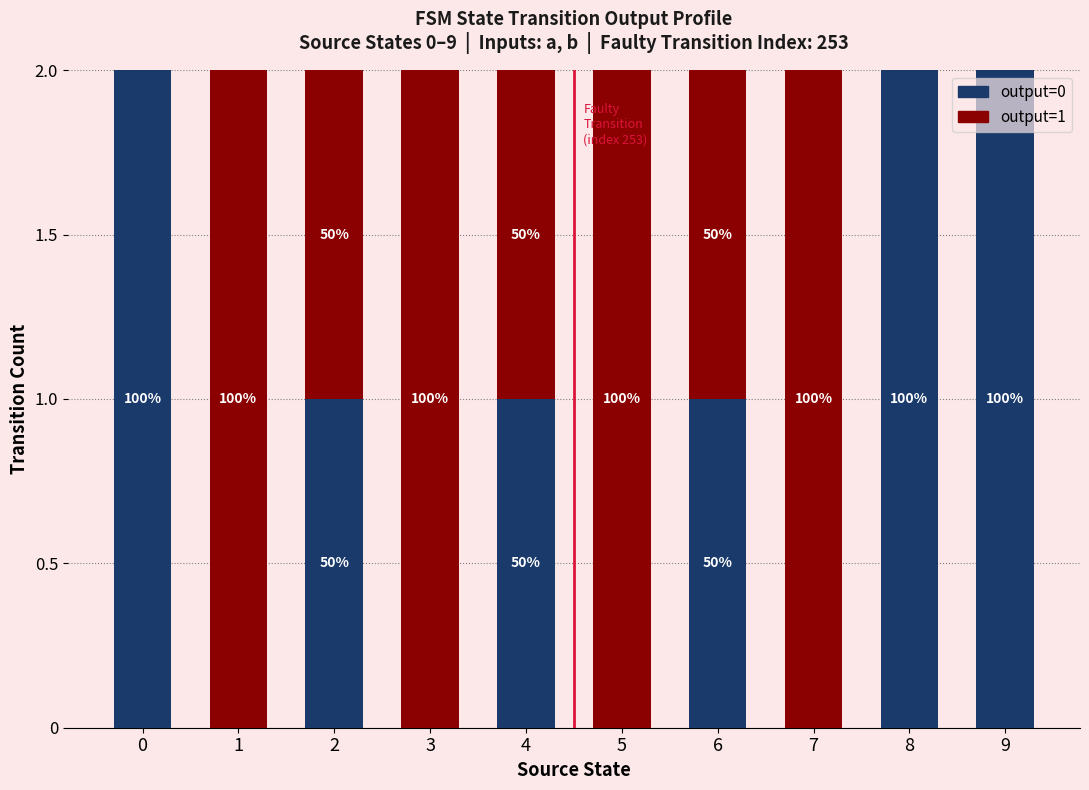

At how many categories does at least one series exceed 1?

7